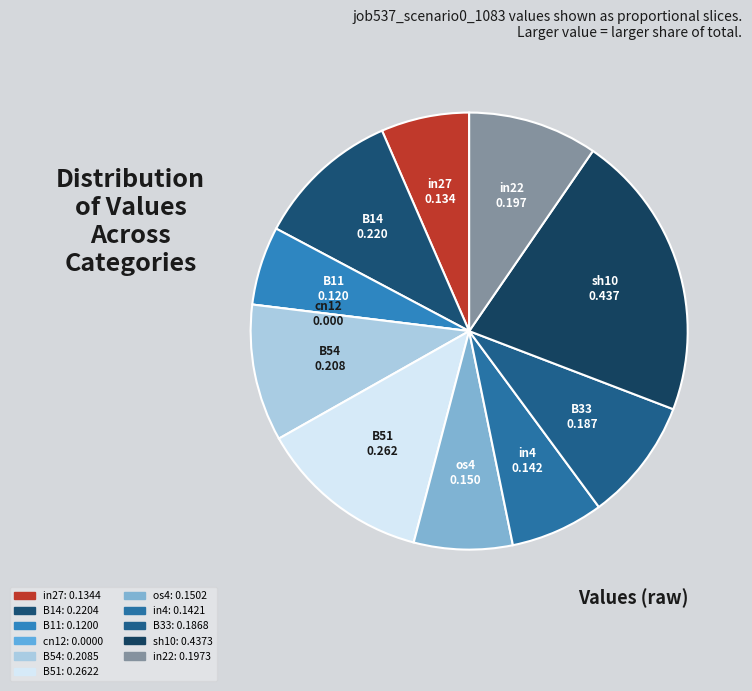

Which category has the biggest portion of the pie?

sh10